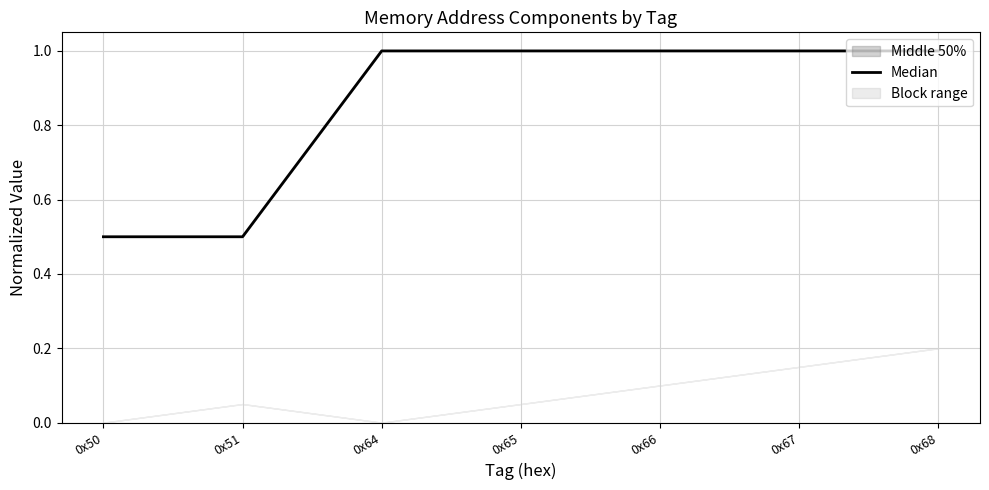

True or false: the data has more than 1 interior local peaks.

False